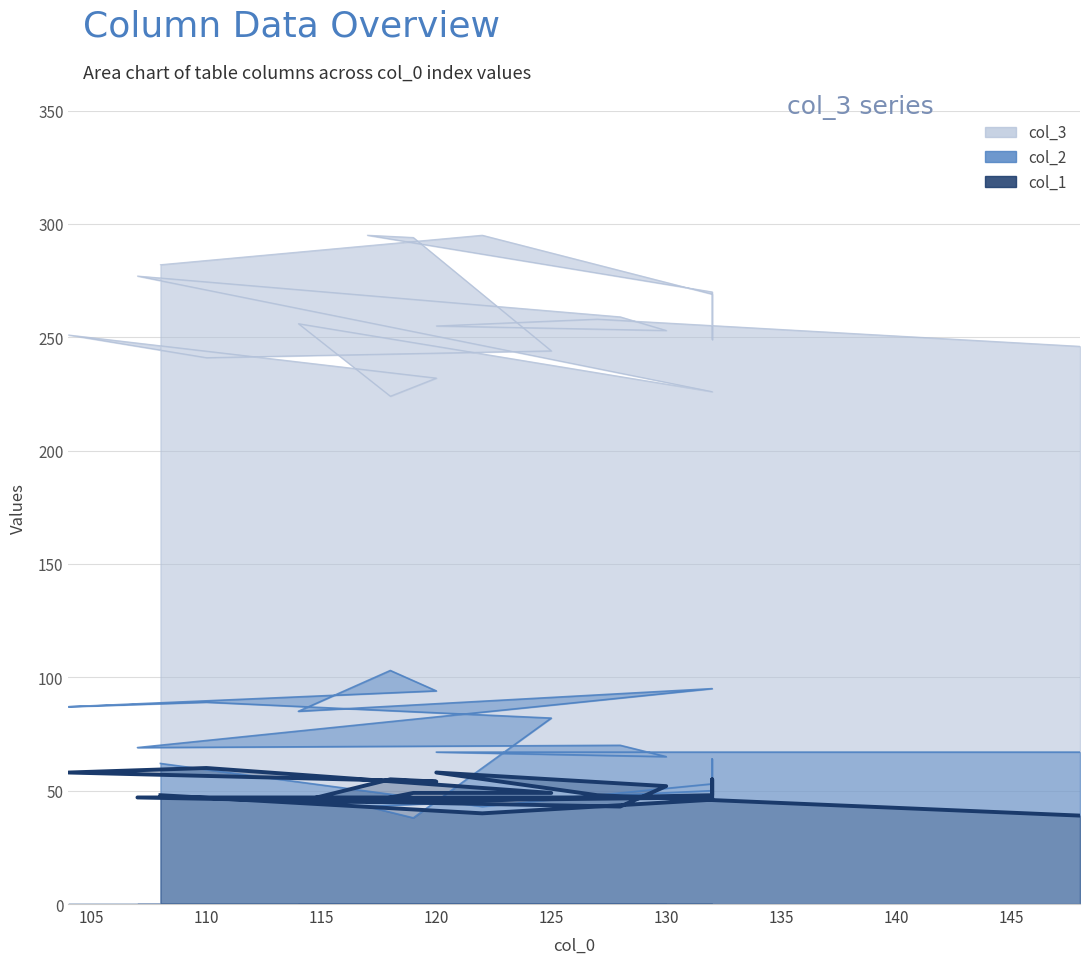

What is the difference between the col_3 values at 130 and 125?

9